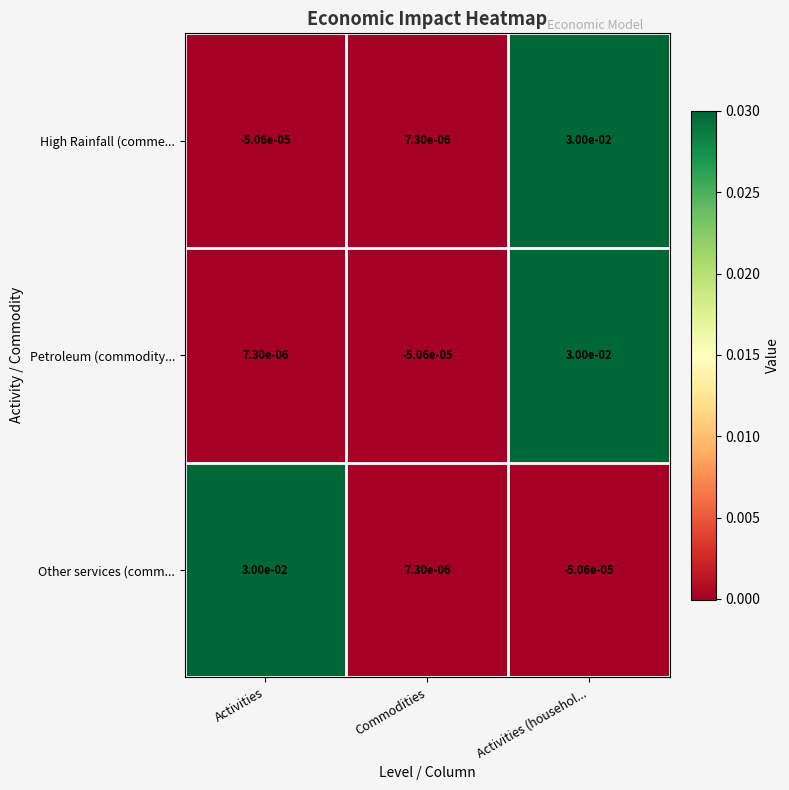

List the labels in order of Other services (comm... value, largest first.

Activities, Commodities, Activities (househol...